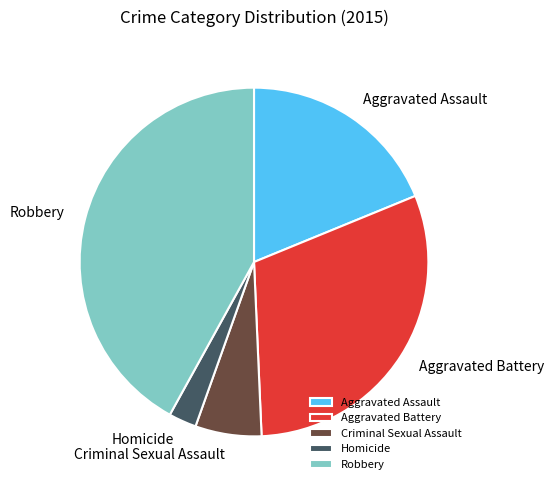

The Homicide slice represents 3% of the pie. True or false?

True